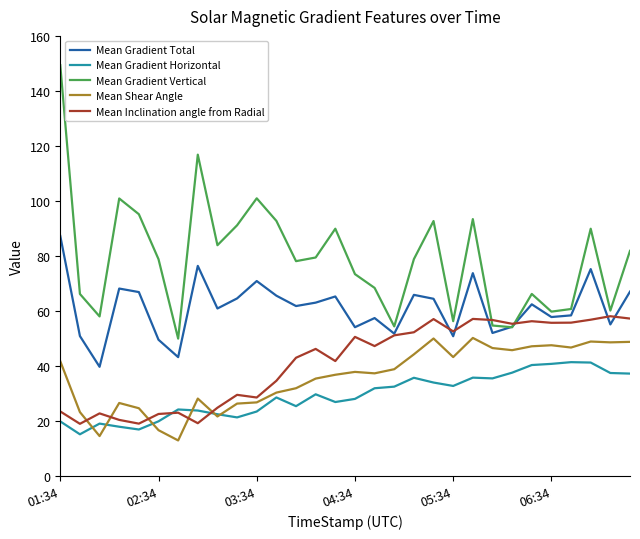

True or false: Mean Shear Angle and Mean Gradient Vertical cross at least once.

False